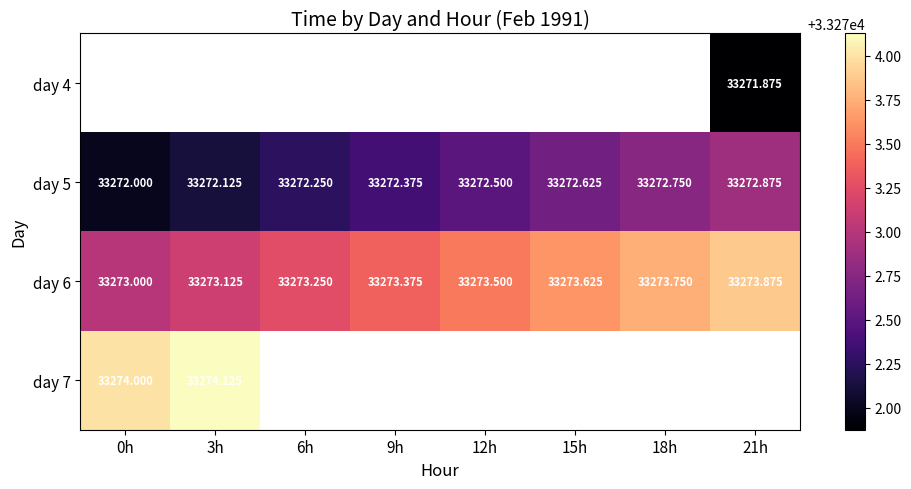

Between 3h and 9h, which is larger?

9h